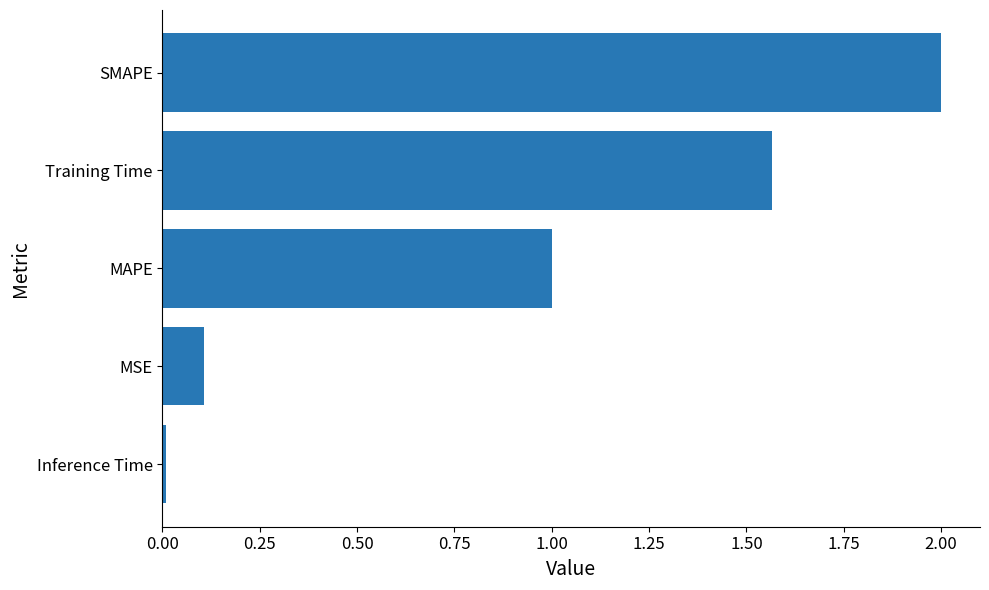

The value at SMAPE is 2.0. True or false?

True